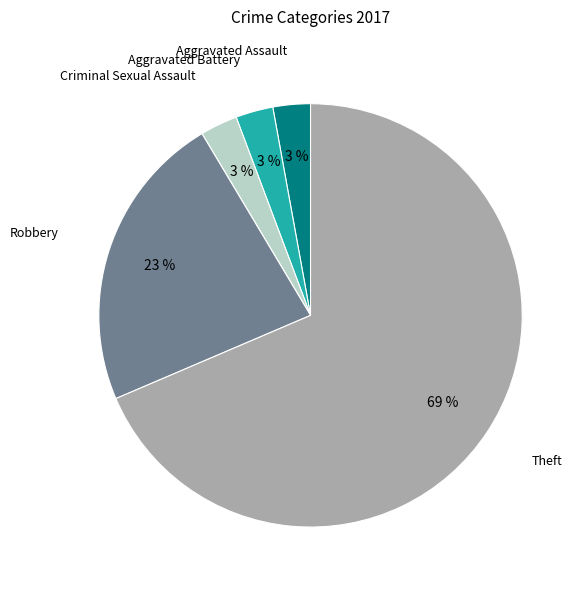

To the nearest percent, what is the average slice percentage?

17%